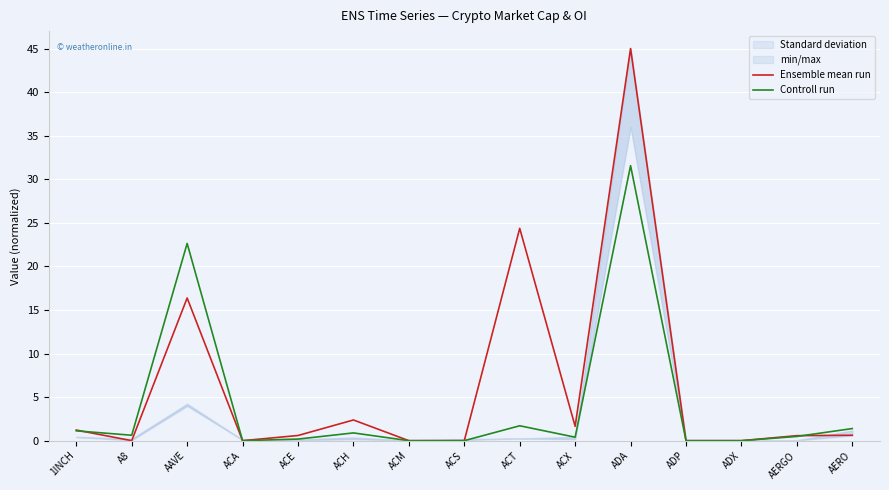

How many lines are shown in the chart?

2